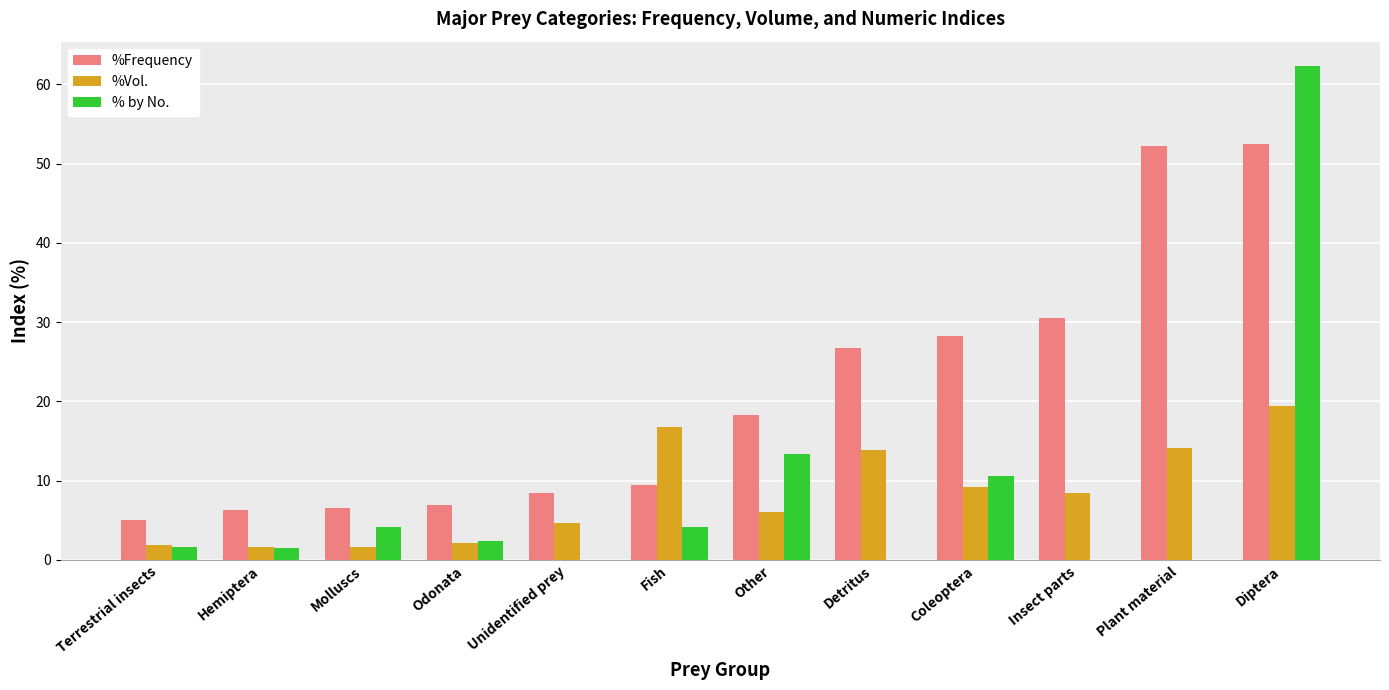

Which series has the largest total across all categories?

%Frequency